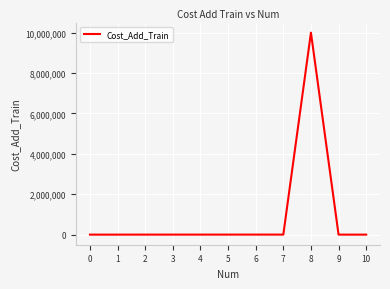

Is it true that the value at 8 is 9999999?

True